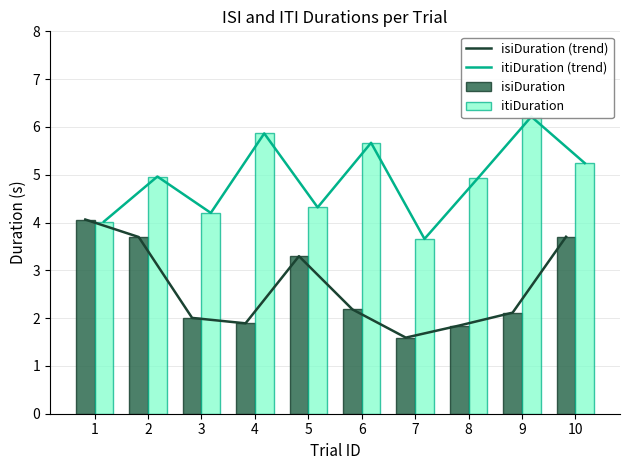

What are all the series names shown in the legend?

isiDuration (trend), itiDuration (trend), isiDuration, itiDuration